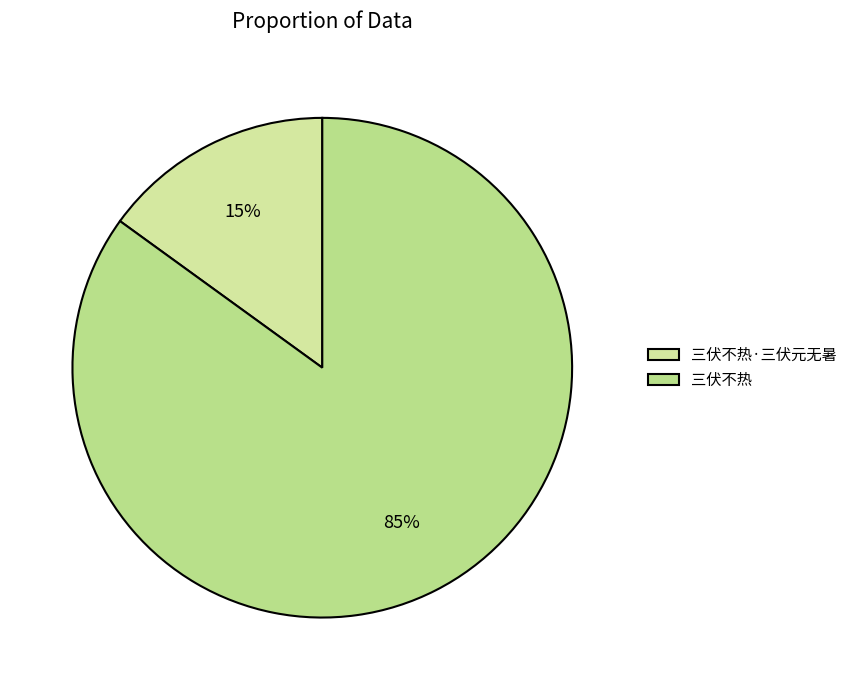

What percentage is the 三伏不热·三伏元无暑 slice, to the nearest percent?

15%